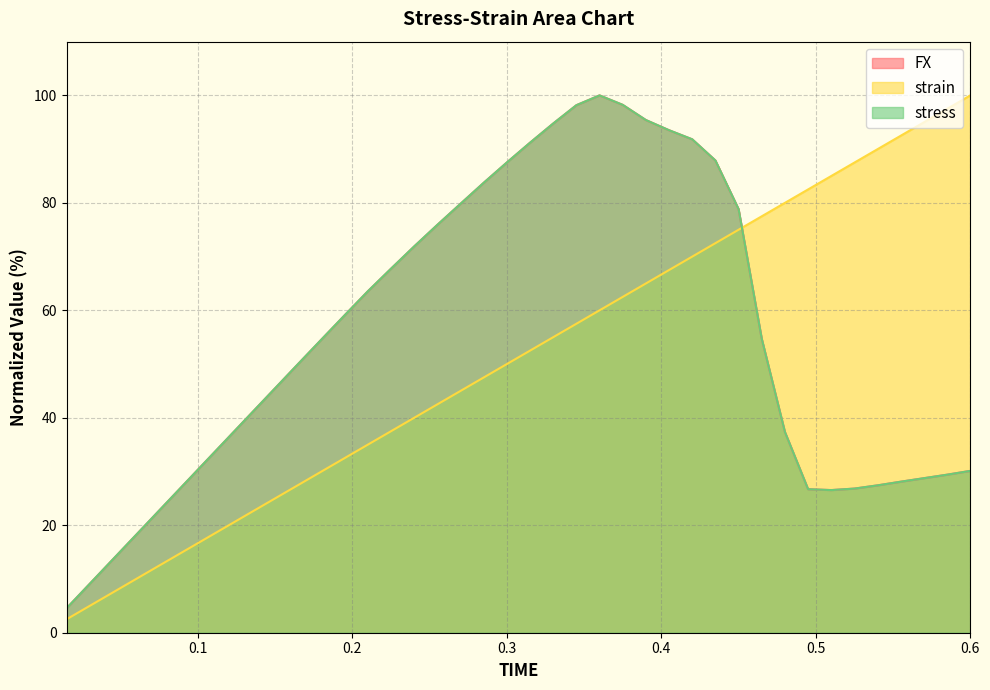

What is the spread (max minus min) of values at 0.015?

2.1